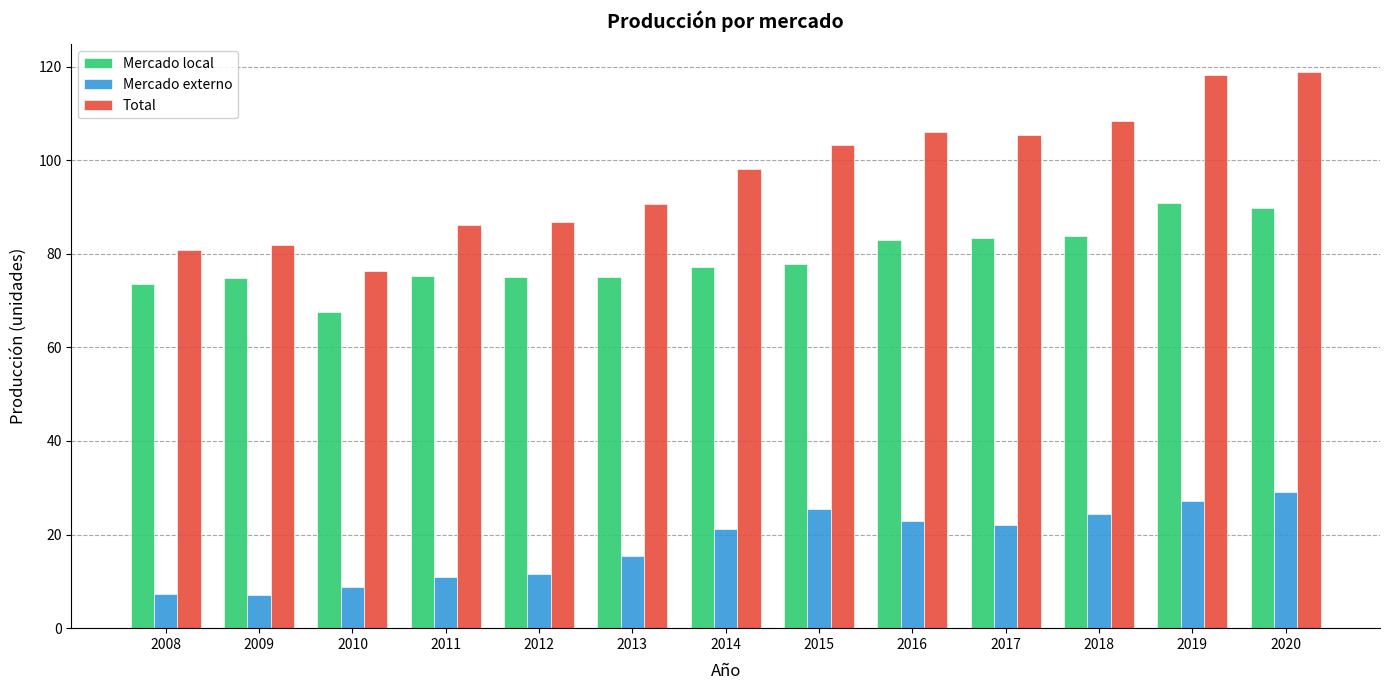

How many groups of bars are there?

13